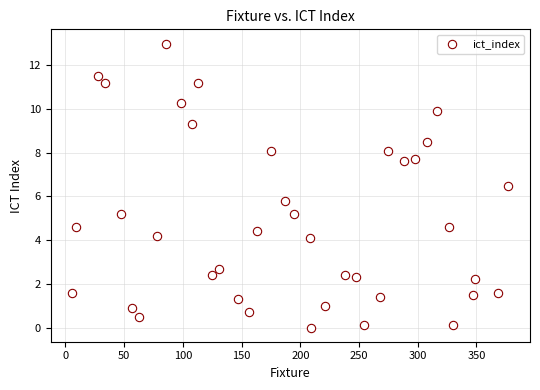

What is the range of X values (max minus min)?

371.0